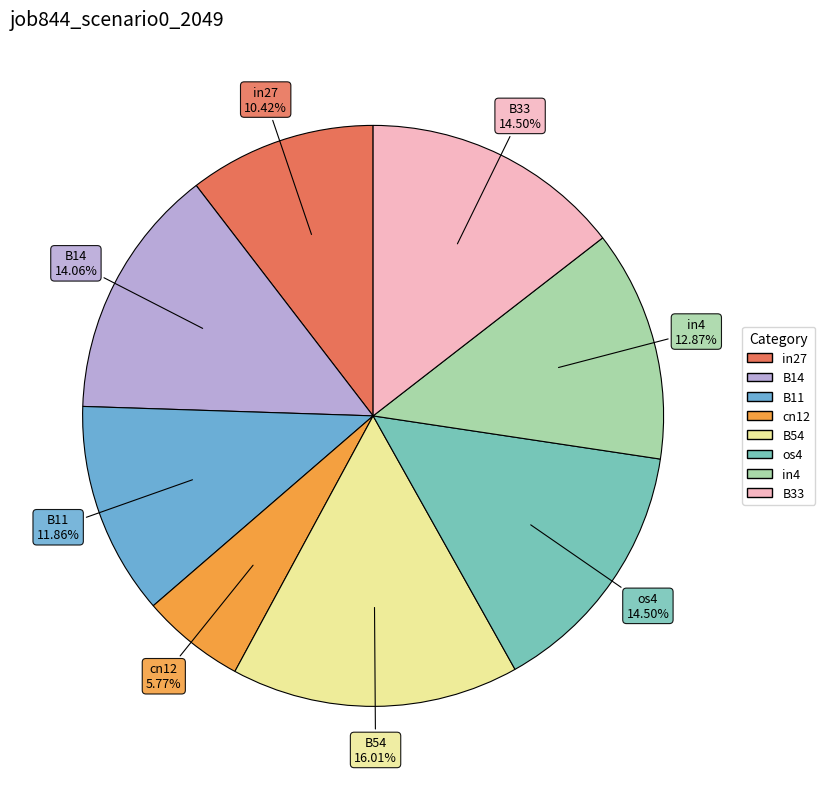

To the nearest percent, what is the combined percentage of os4 and B33?

29%